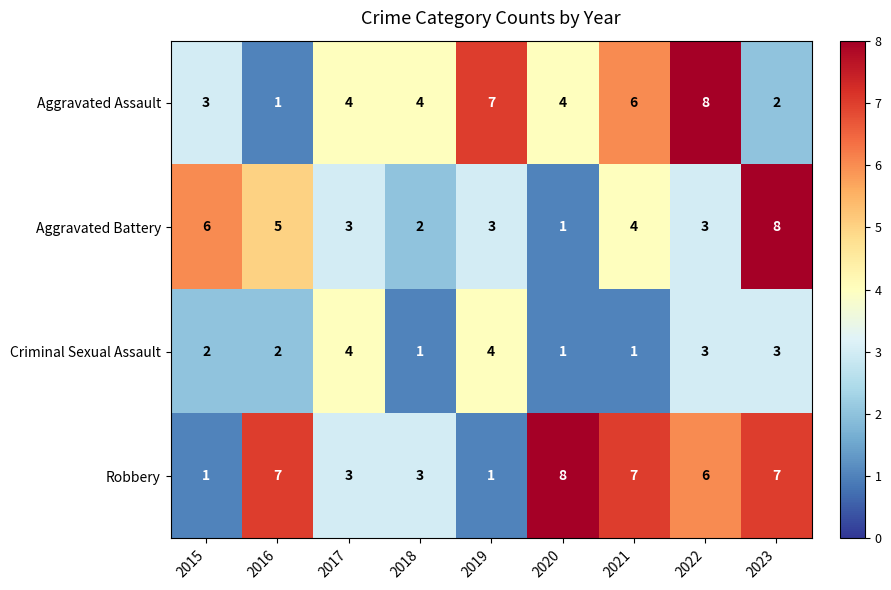

What is the spread (max minus min) of values at 2016?

6